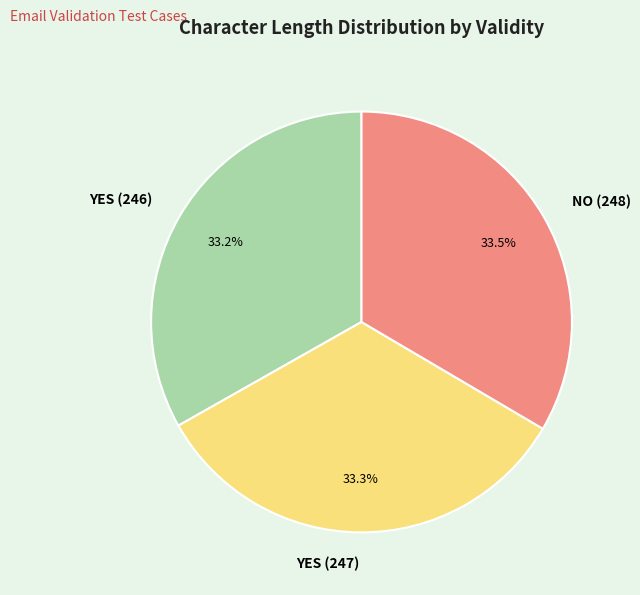

Do YES (246) and NO (248) together represent more than half of the pie?

Yes